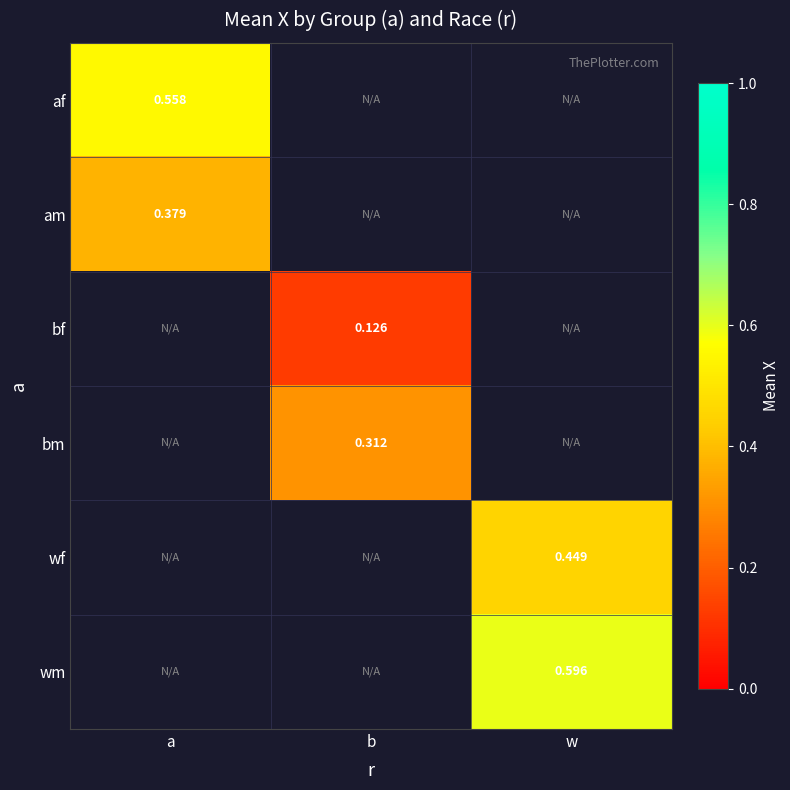

What is the spread (max minus min) of values at a?

0.2